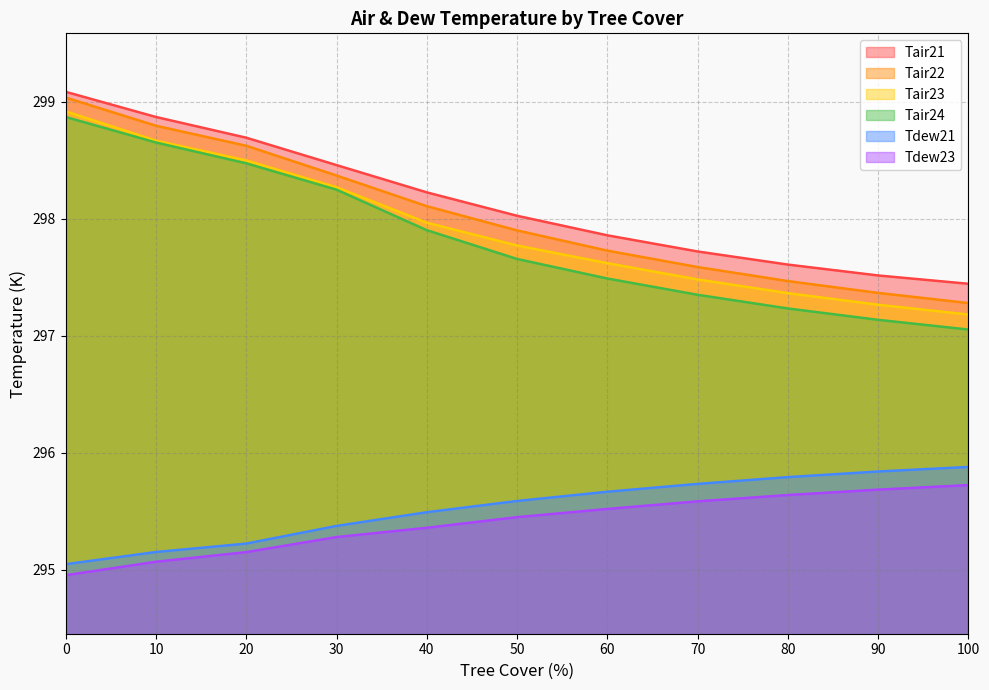

Rank the series at 50 from highest to lowest value.

Tair21, Tair22, Tair23, Tair24, Tdew21, Tdew23